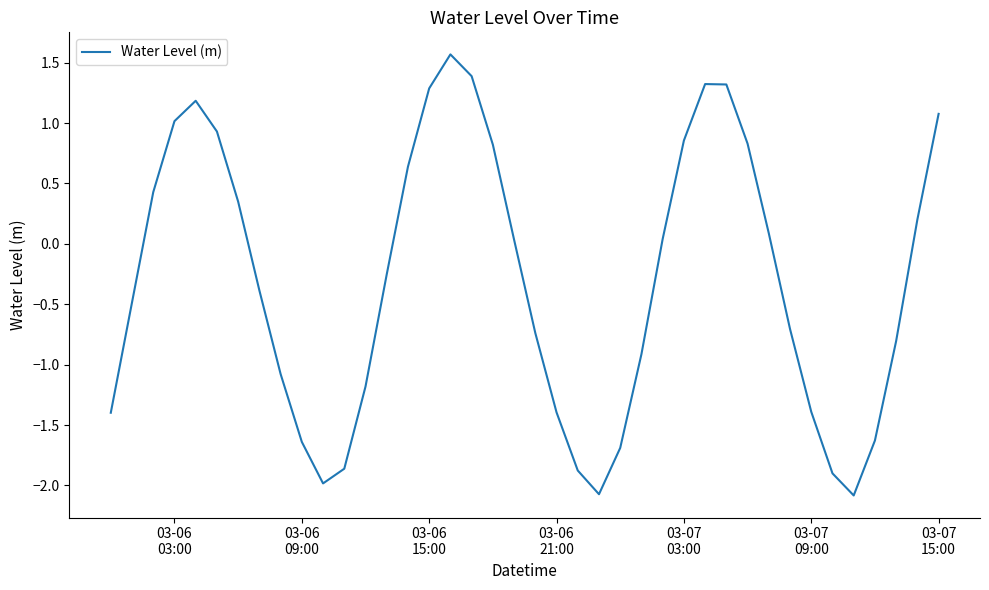

What is the maximum value shown in the chart?

1.6